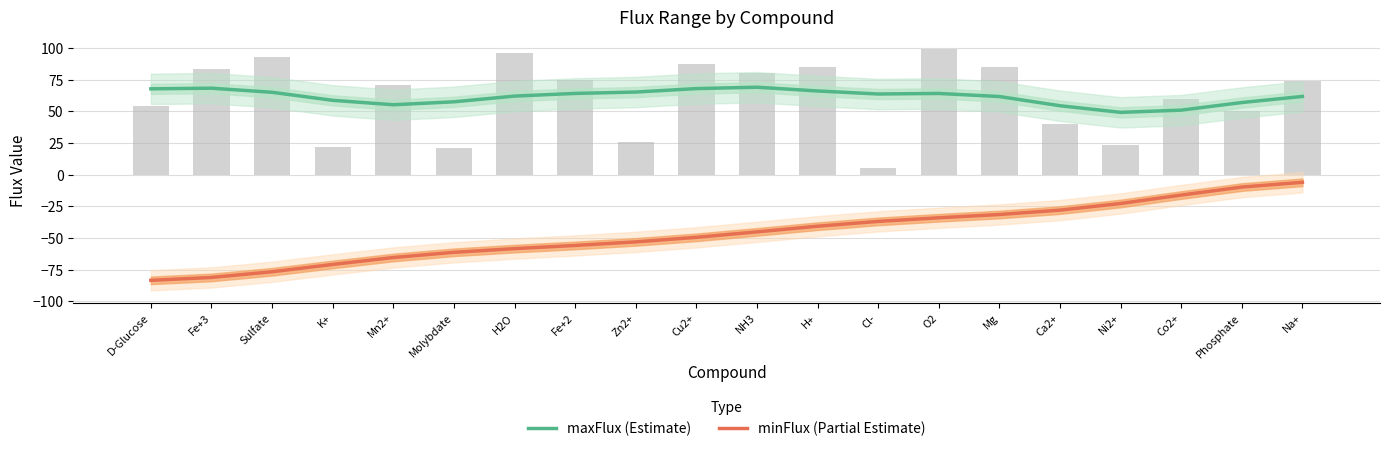

The maxFlux (Estimate) series shows 92.9 at Cl-. True or false?

False